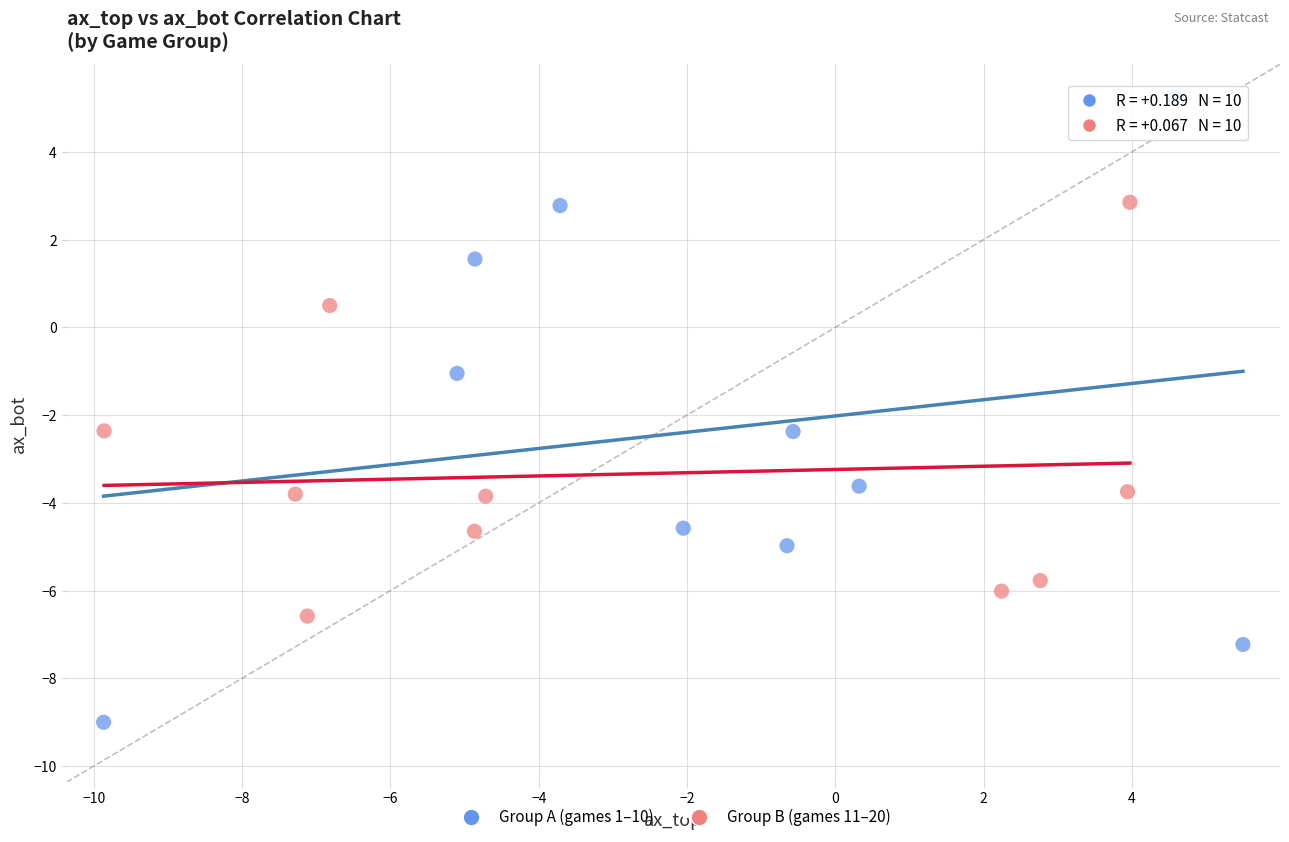

Which series contains the lowest Y value?

Group A (games 1–10)